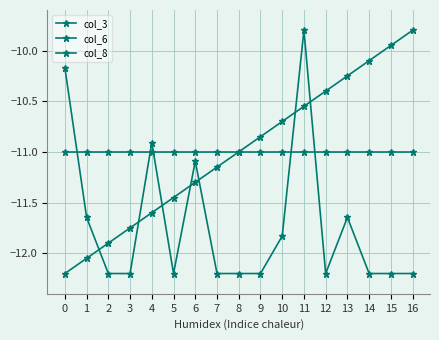

True or false: col_3 and col_8 intersect in this chart.

False